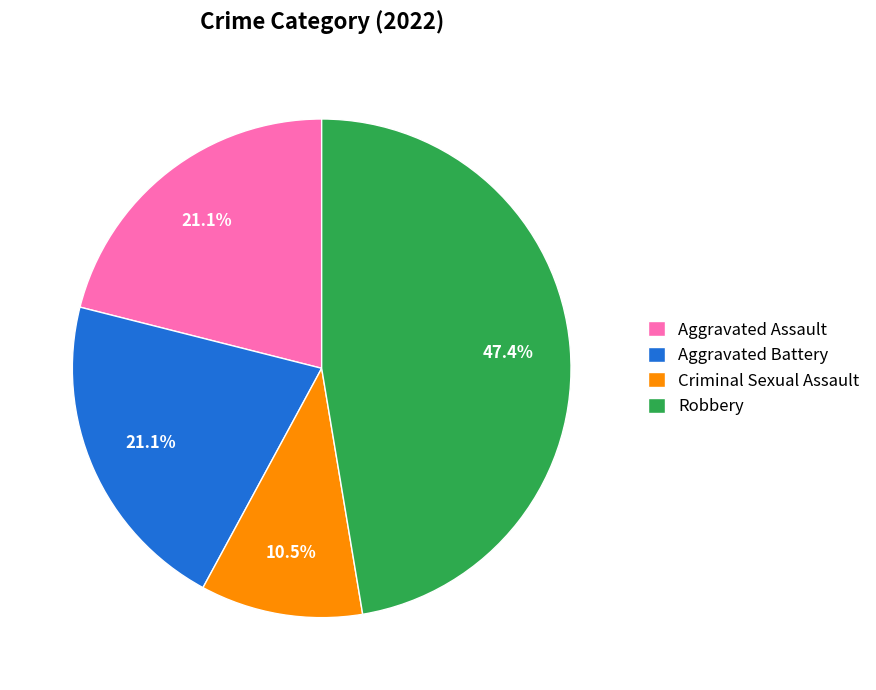

How many segments does this pie chart have?

4